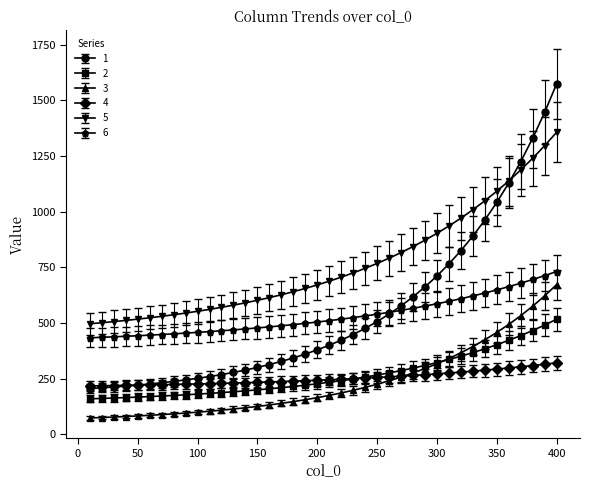

What is the difference between the second highest and minimum values in the 1 series?

1240.8